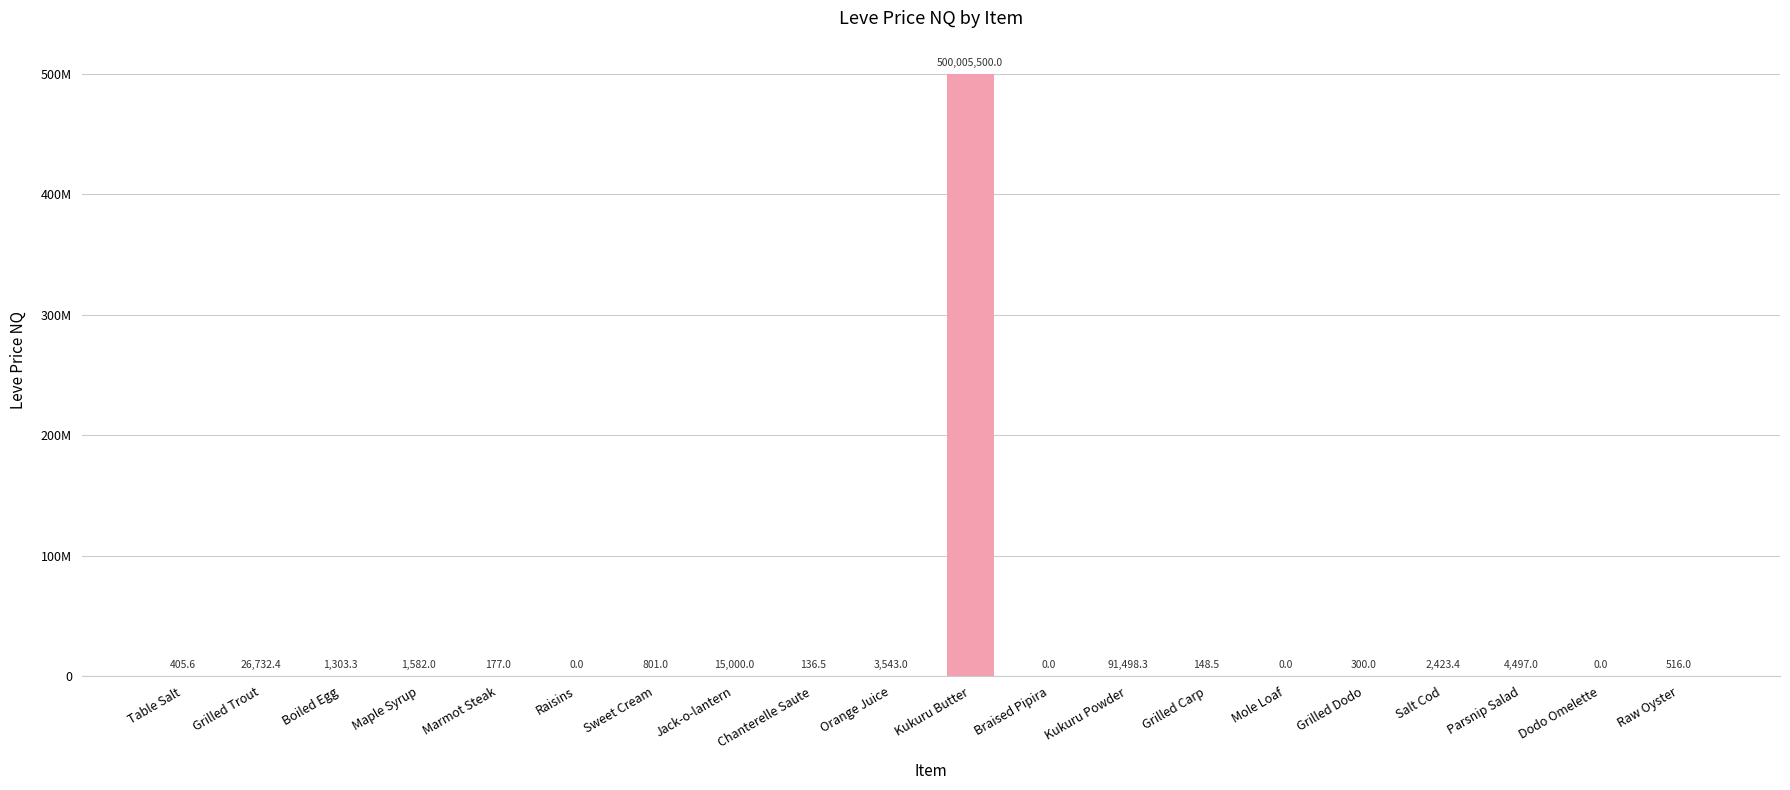

What is the ratio of the value at Grilled Trout to the value at Marmot Steak?

151.0